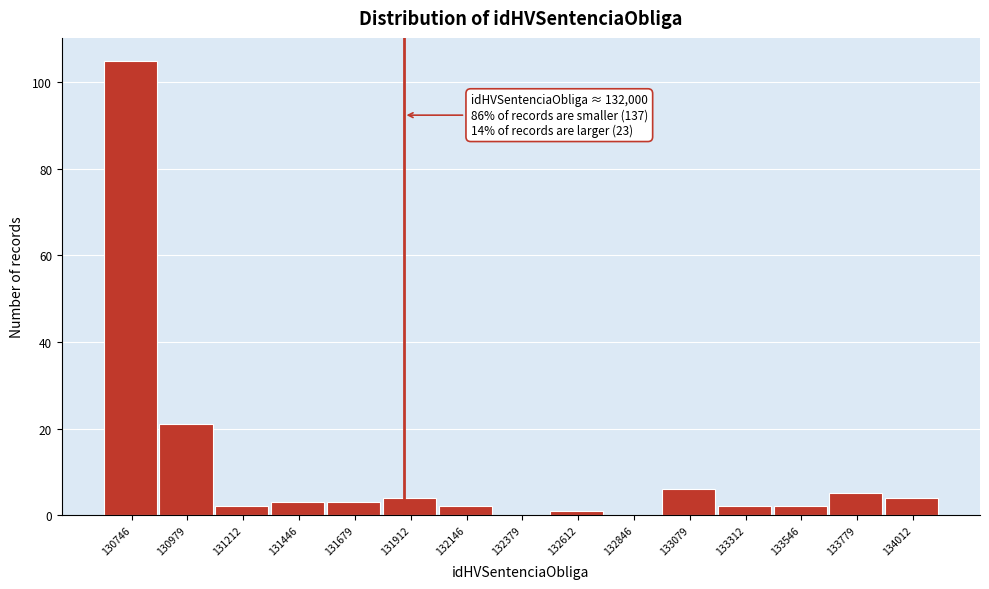

Reading left to right, list all the values displayed in this chart.

130746=105	130979=21	131212=2	131446=3	131679=3	131912=4	132146=2	132379=0	132612=1	132846=0	133079=6	133312=2	133546=2	133779=5	134012=4